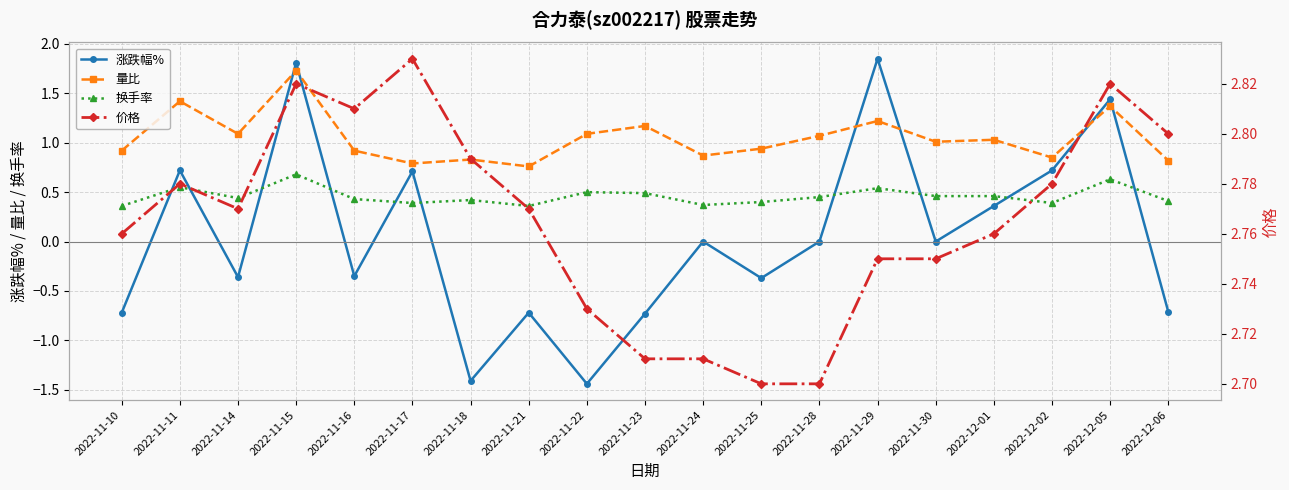

How many data points in 量比 are above 1?

10